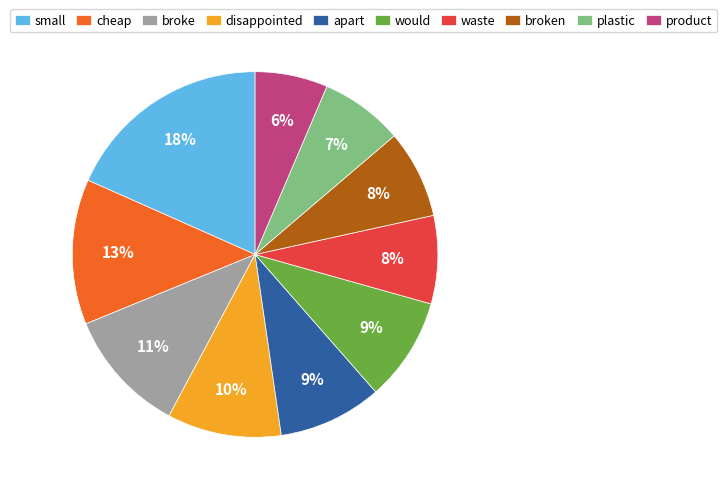

How many segments does this pie chart have?

10